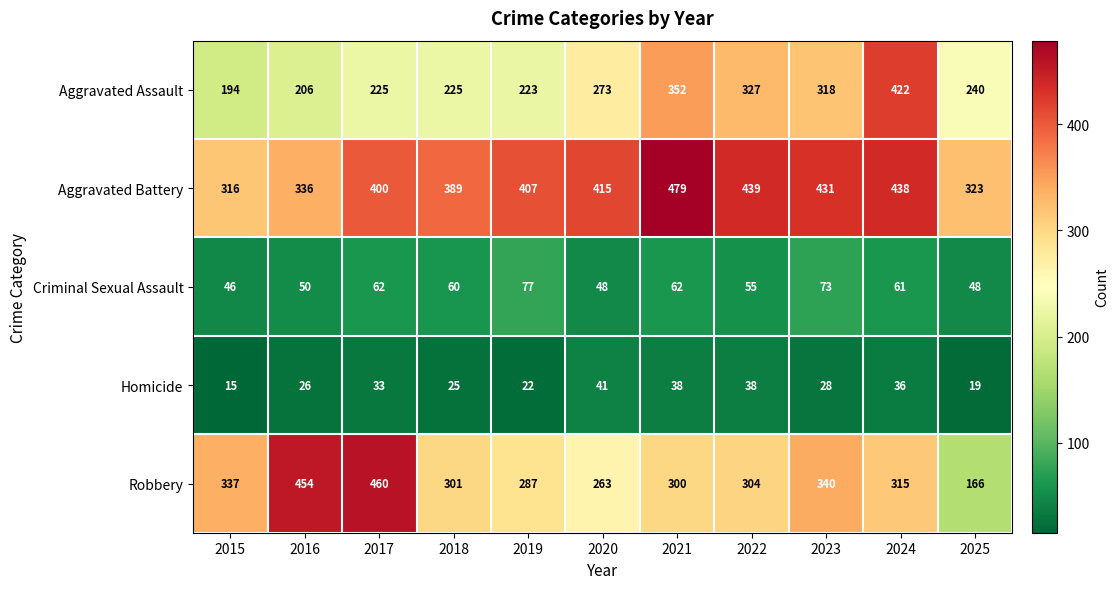

What is the average value of the Criminal Sexual Assault series?

58